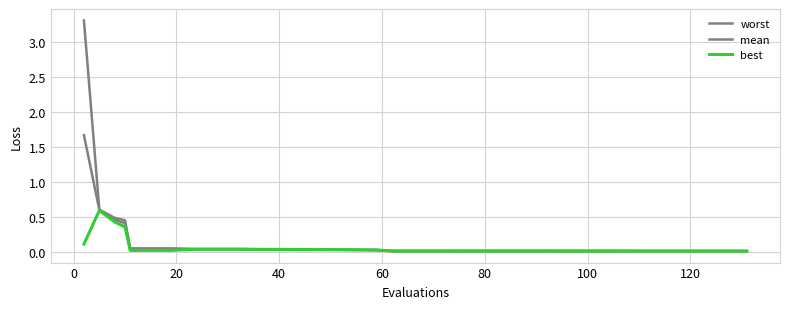

Is this an area chart (filled region under the line)?

No